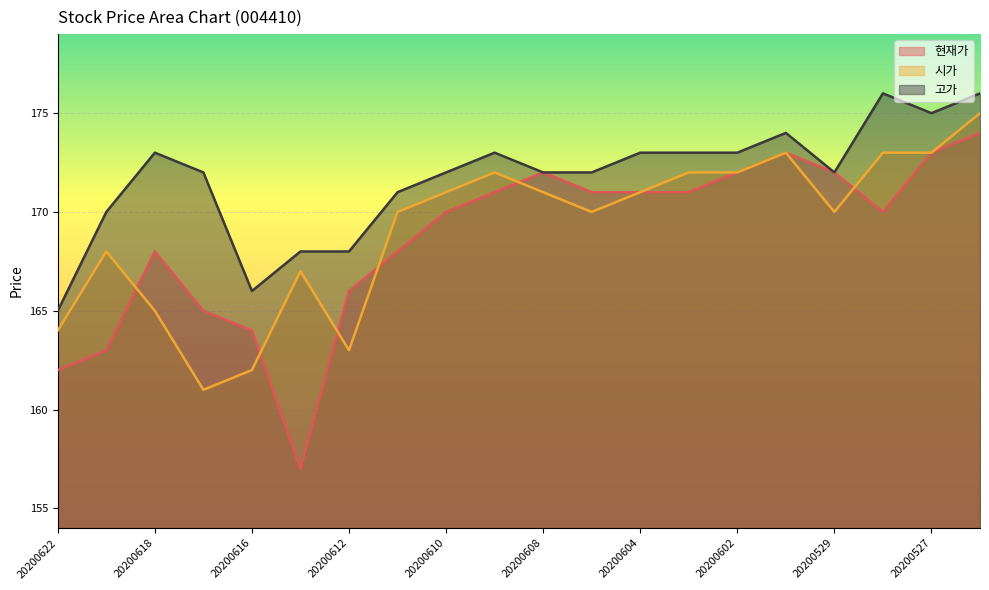

Where is 현재가 nearest to the value 165?

20200617